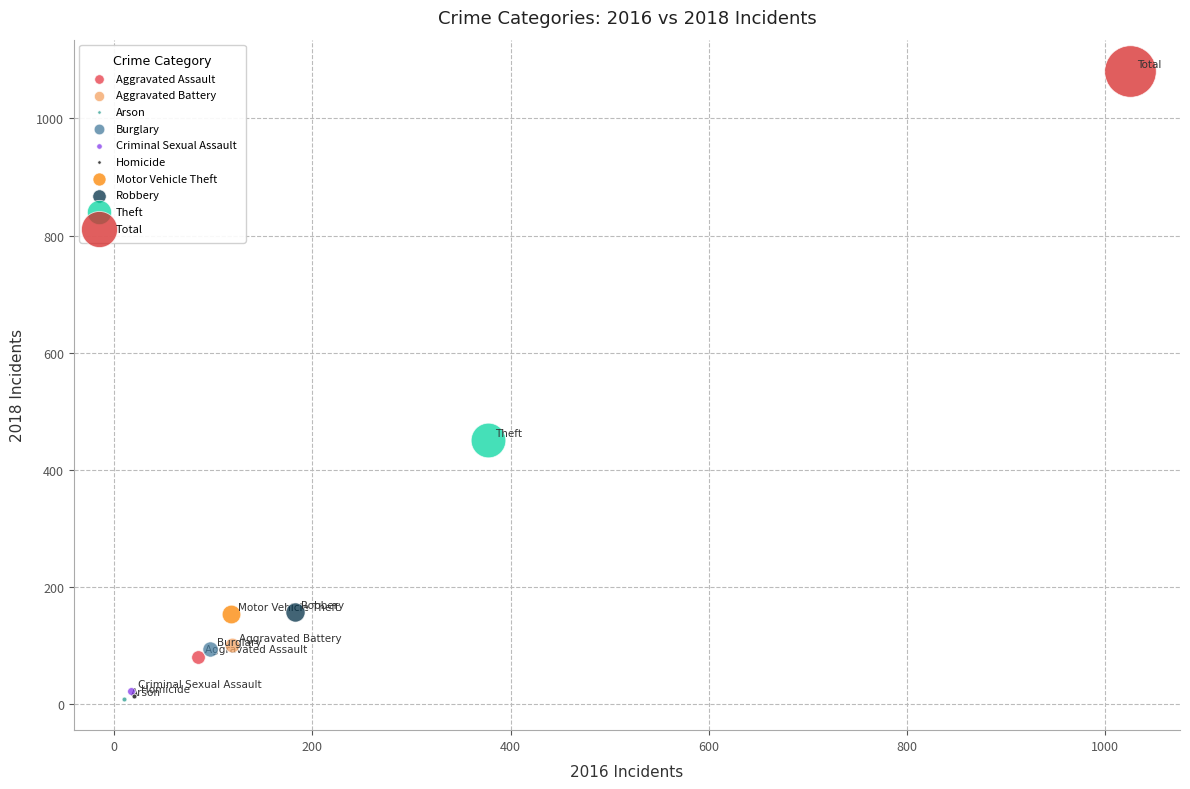

Which series contains the highest Y value?

Total